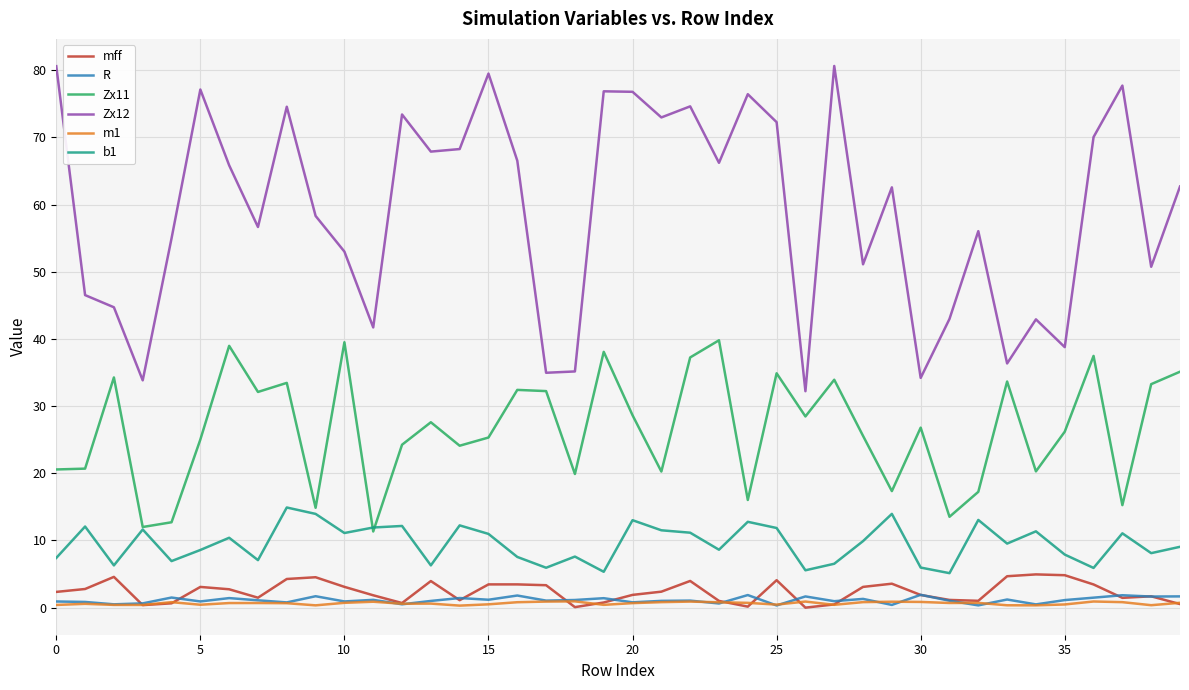

What is the difference between the maximum and second lowest values in the Zx12 series?

46.8